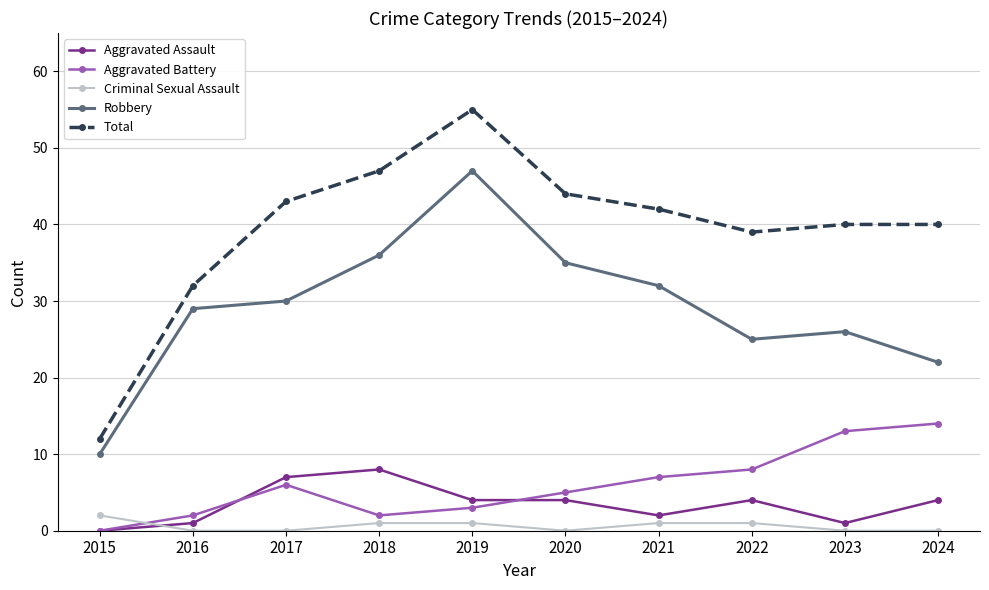

What is the highest value of the Robbery series?

47